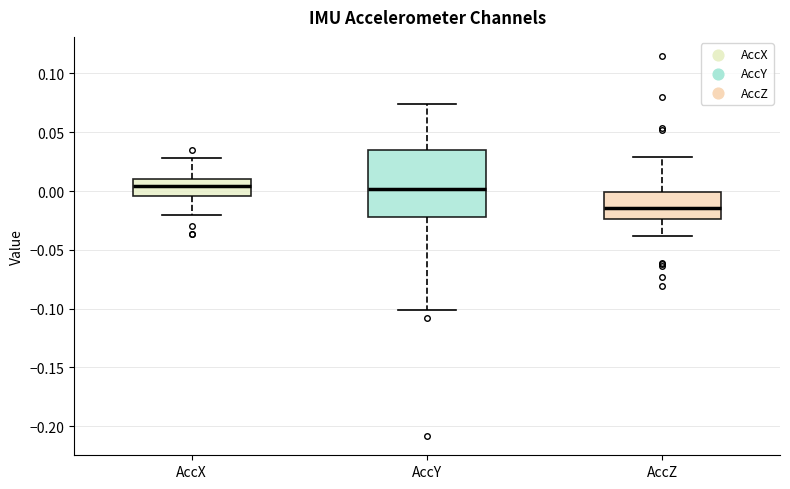

Which box is the tallest, from its lower edge to its upper edge?

AccY